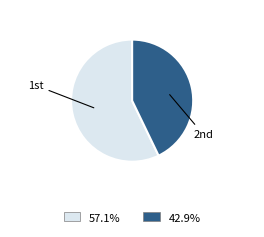

Is there any slice that represents more than half of the pie?

Yes